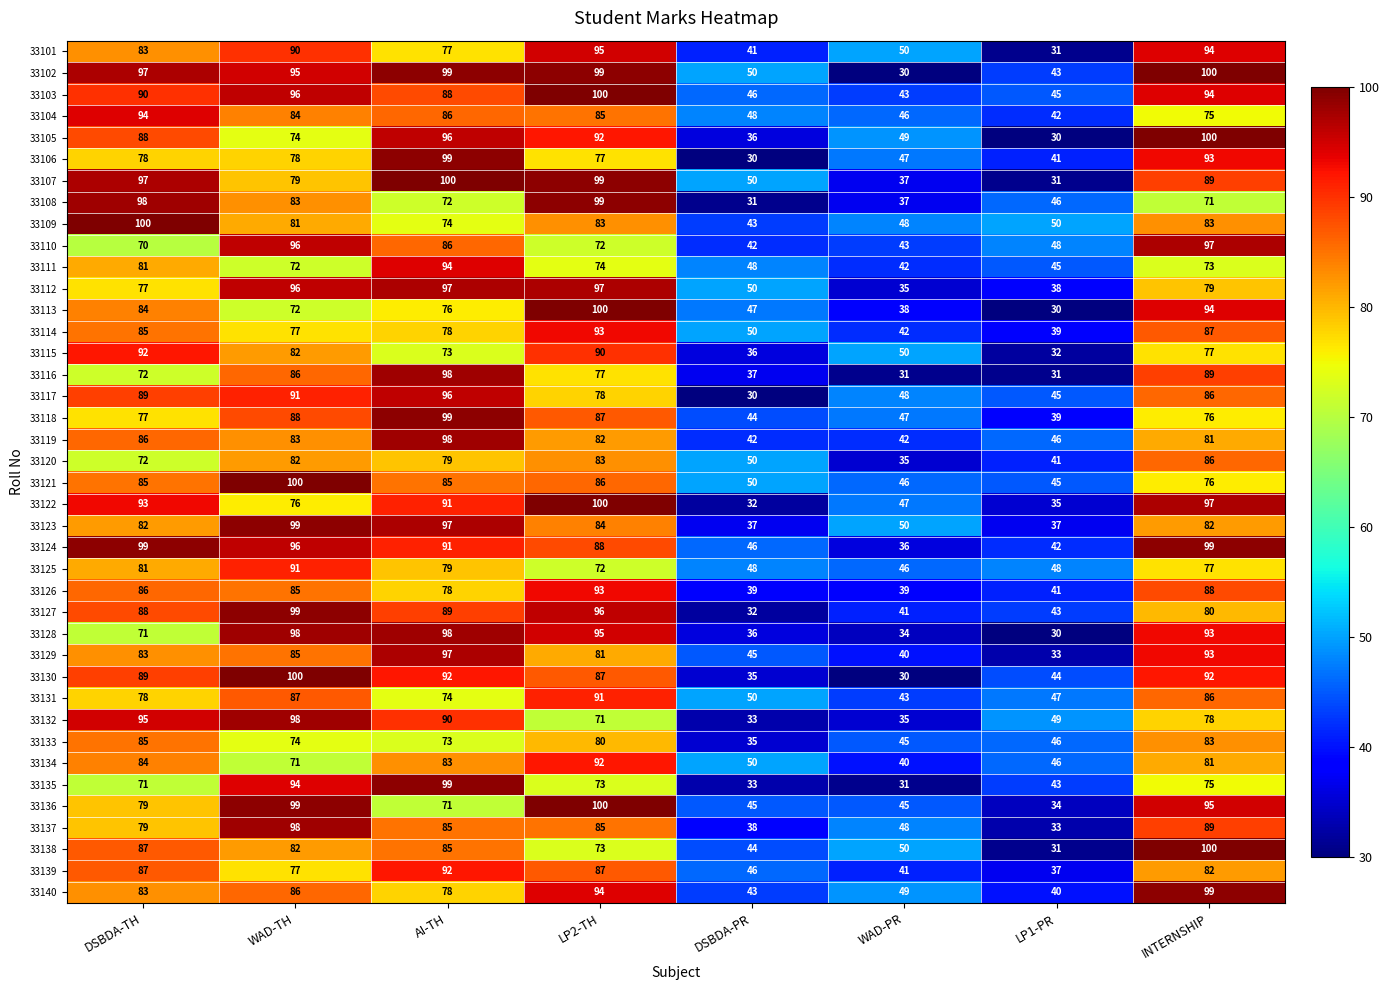

What is the sum of all 33104 values?

560